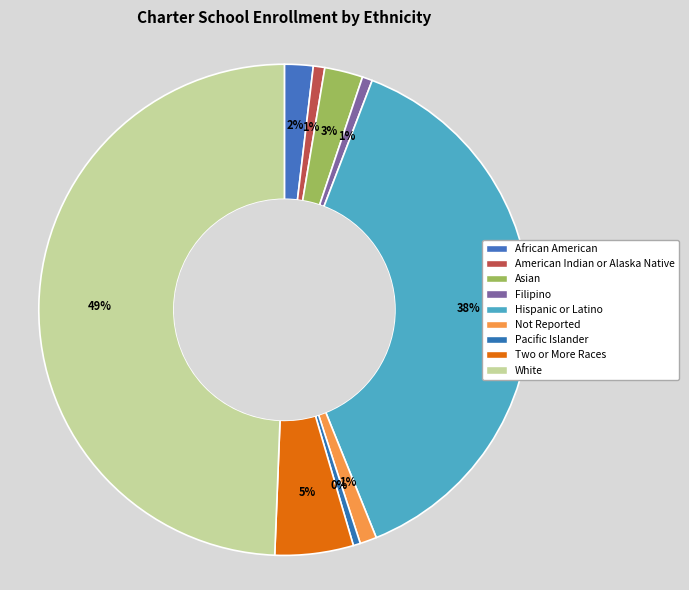

The Asian slice represents 1% of the pie. True or false?

False